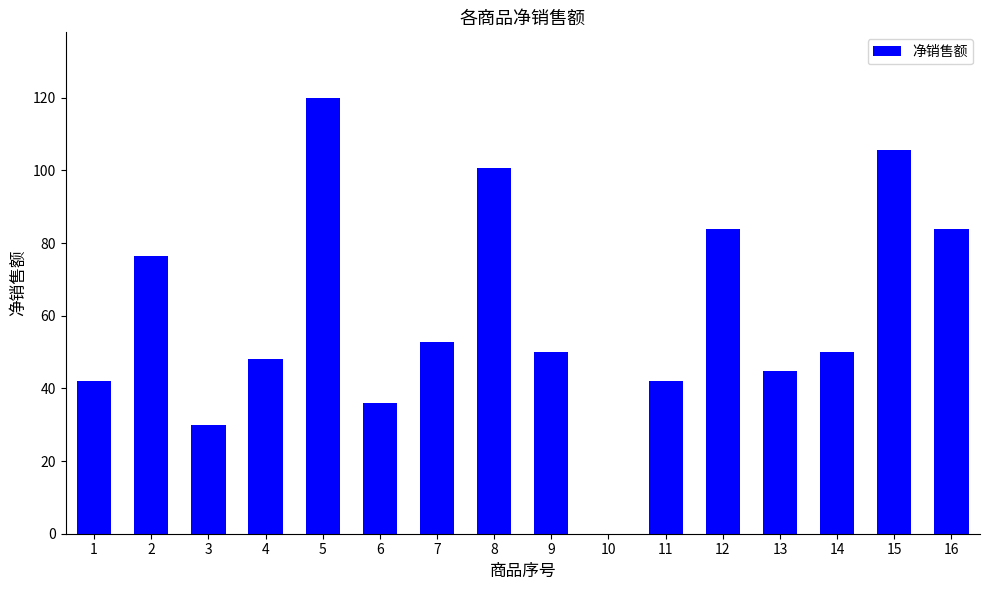

How many categories are shown in the chart?

16